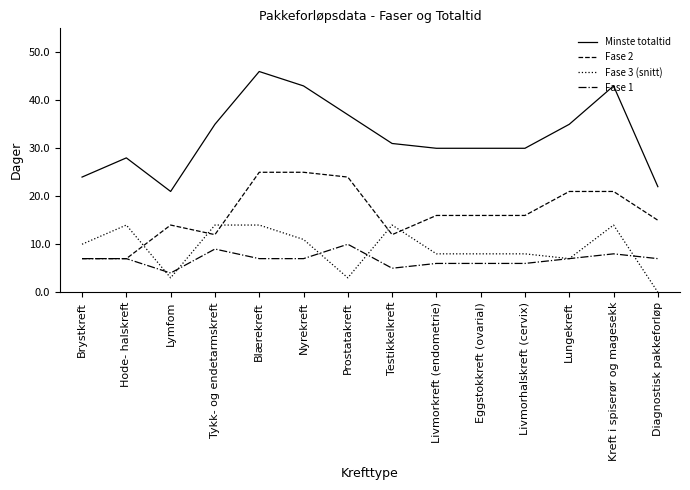

The Fase 3 (snitt) series shows 8 at Livmorhalskreft (cervix). True or false?

True